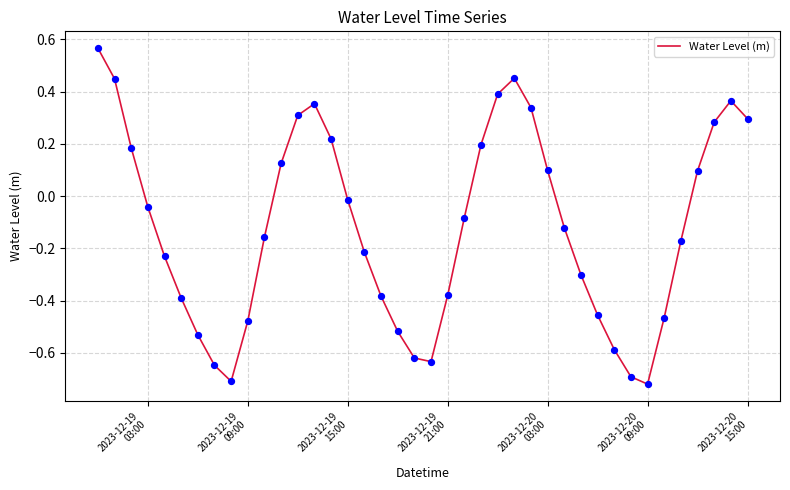

How many lines are shown in the chart?

1